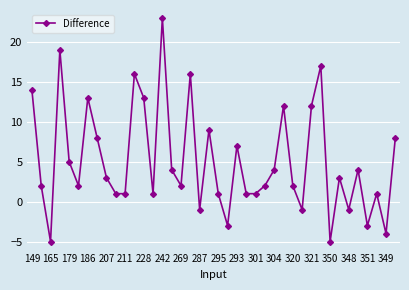

How many data points are less than 3?

20